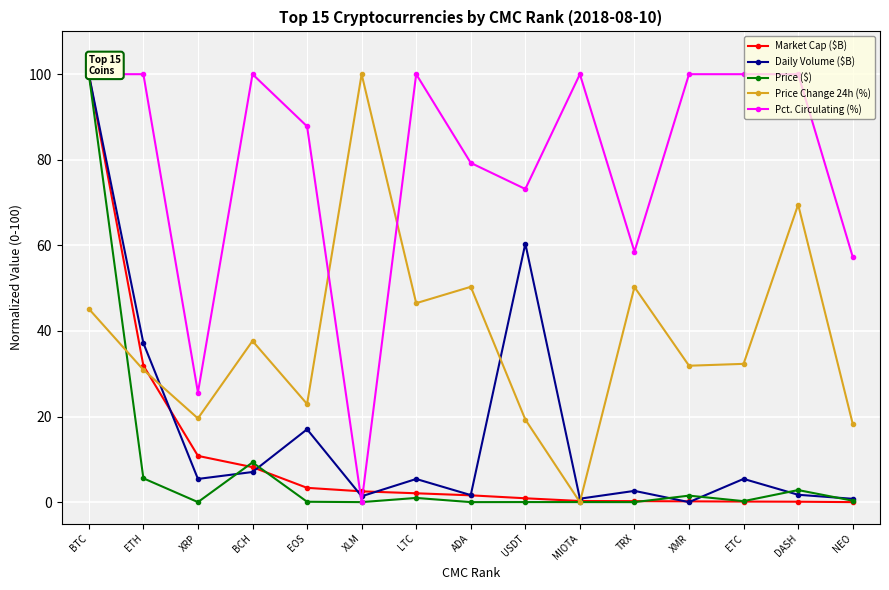

Between USDT and TRX, which series saw the biggest shift?

Daily Volume ($B)